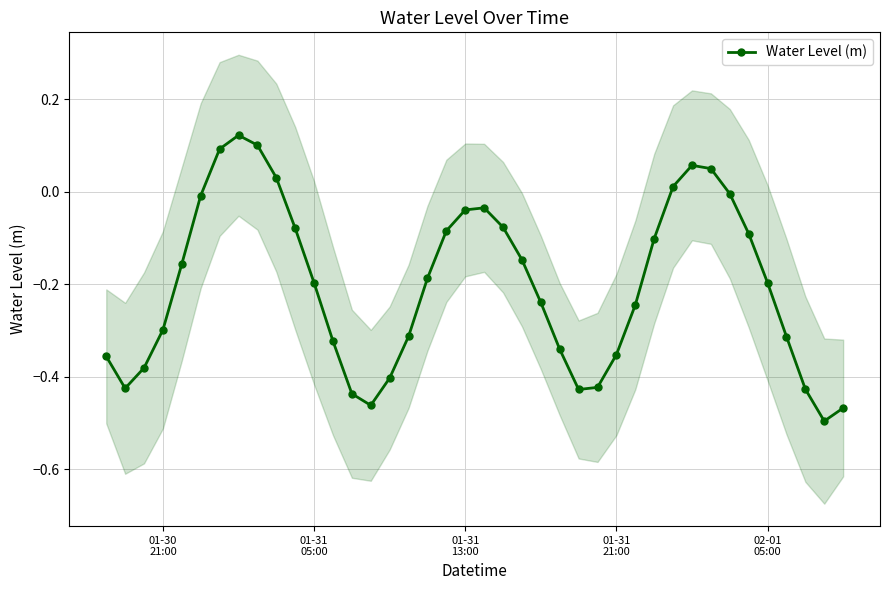

Count the number of categories in the chart.

40